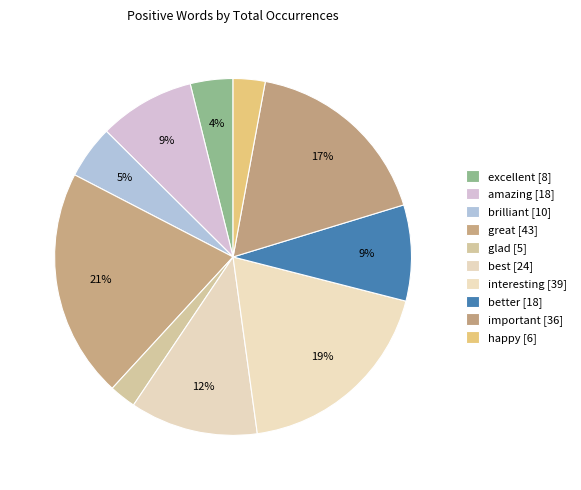

What portion of the pie excludes great?

79.2%